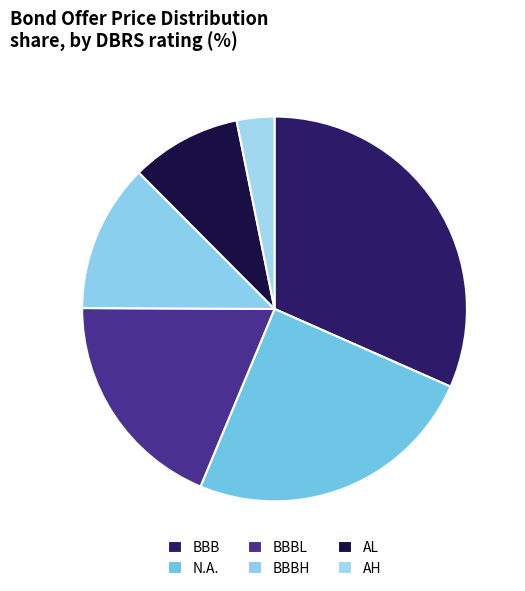

Between BBBL and BBBH, which is larger?

BBBL